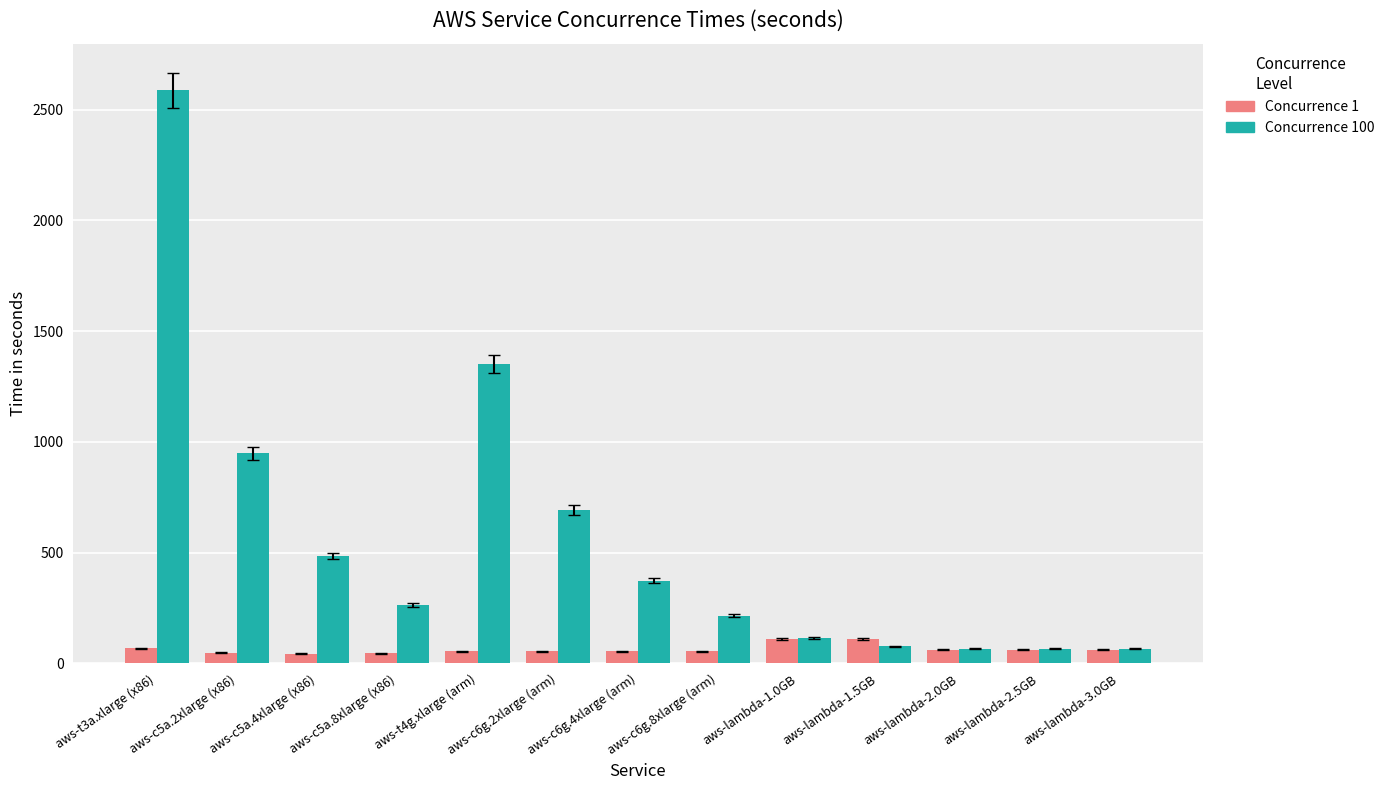

What is the difference between the Concurrence 100 values at aws-lambda-1.0GB and aws-lambda-2.0GB?

48.0